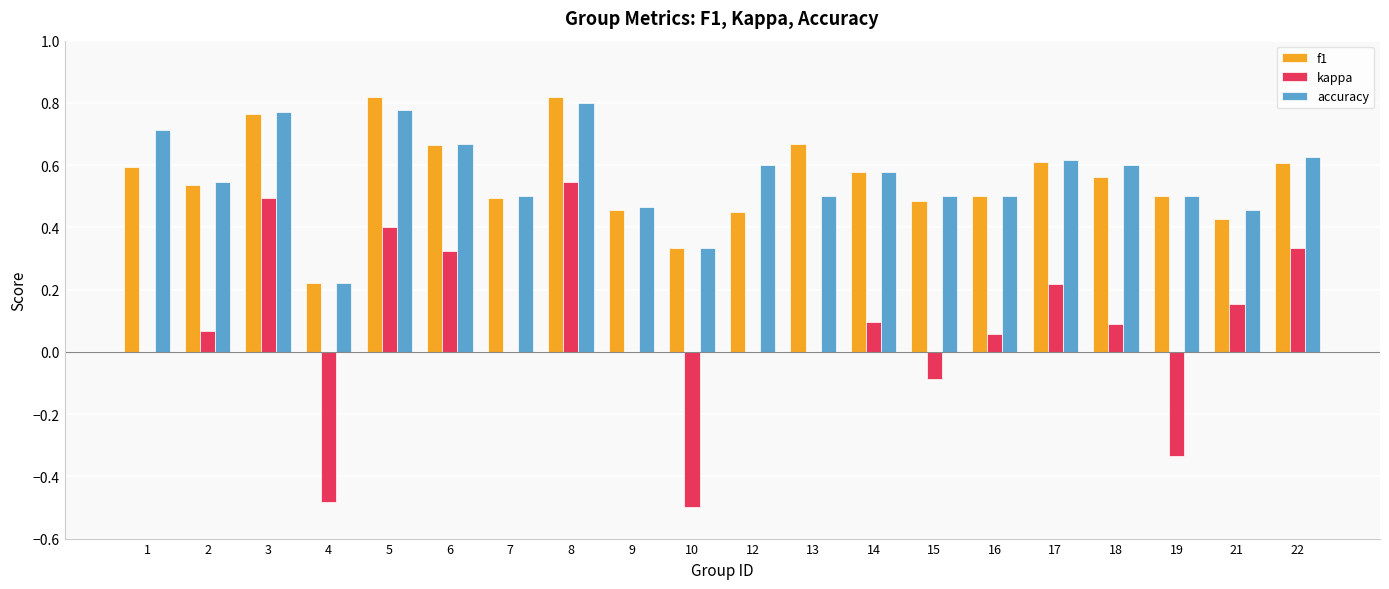

At which category is the sum across all series the highest?

8